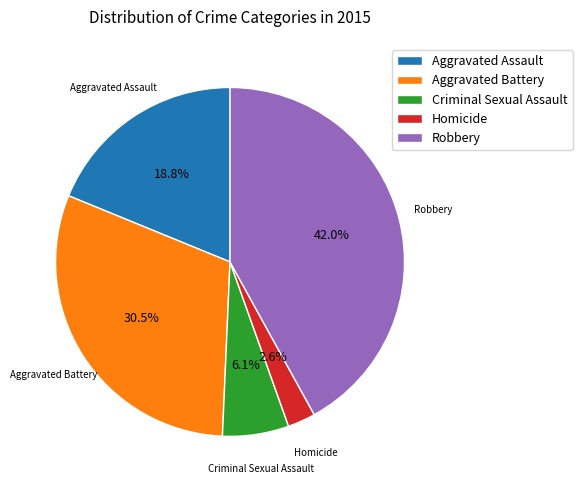

How many segments does this pie chart have?

5